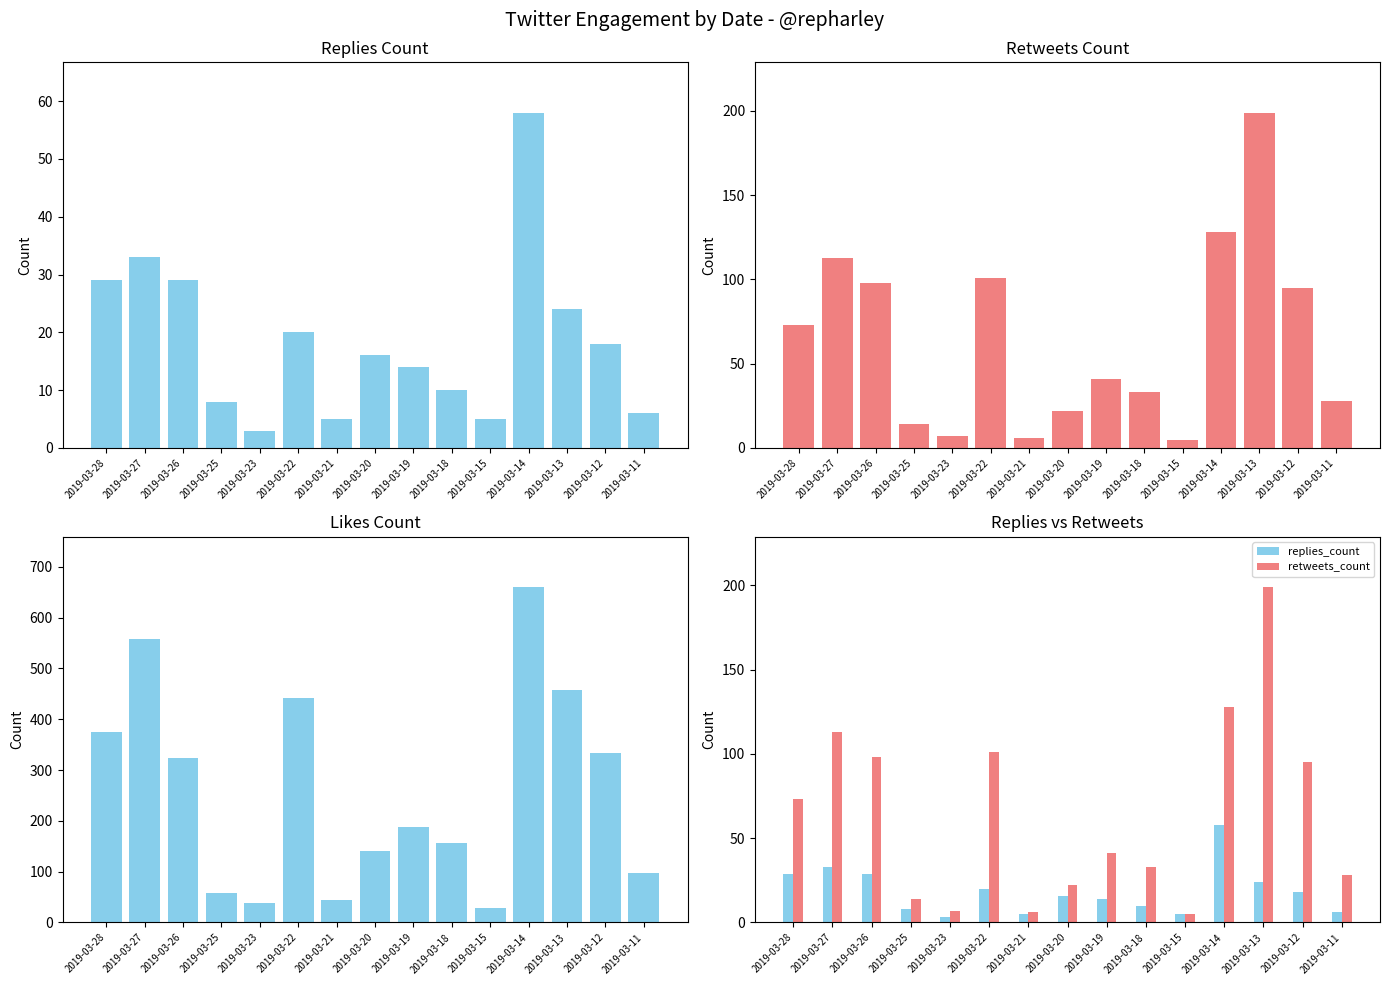

What is the sum of the likes_count values at 2019-03-19 and 2019-03-20?

327